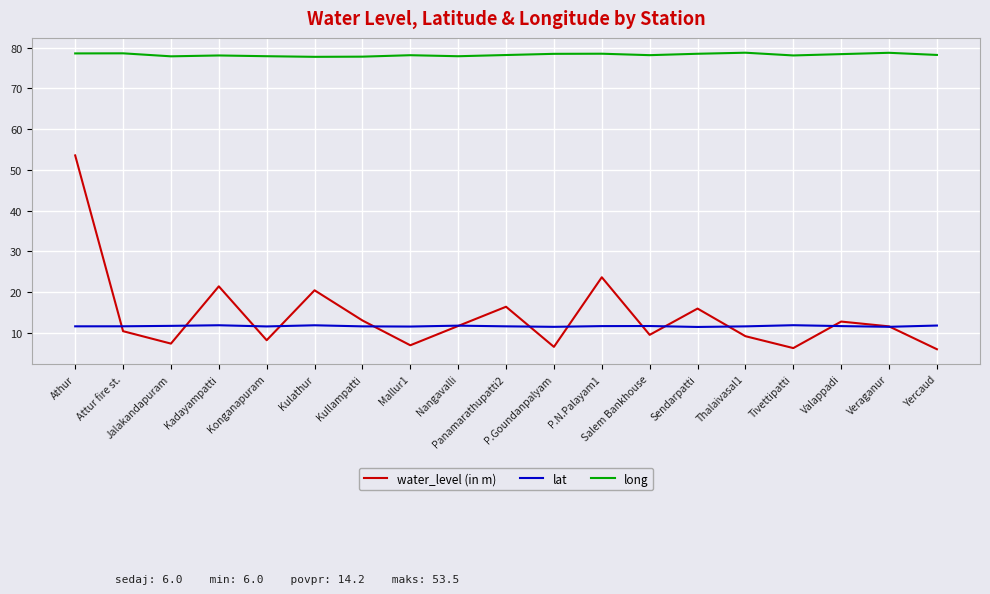

What is the lowest value of the long series?

77.7